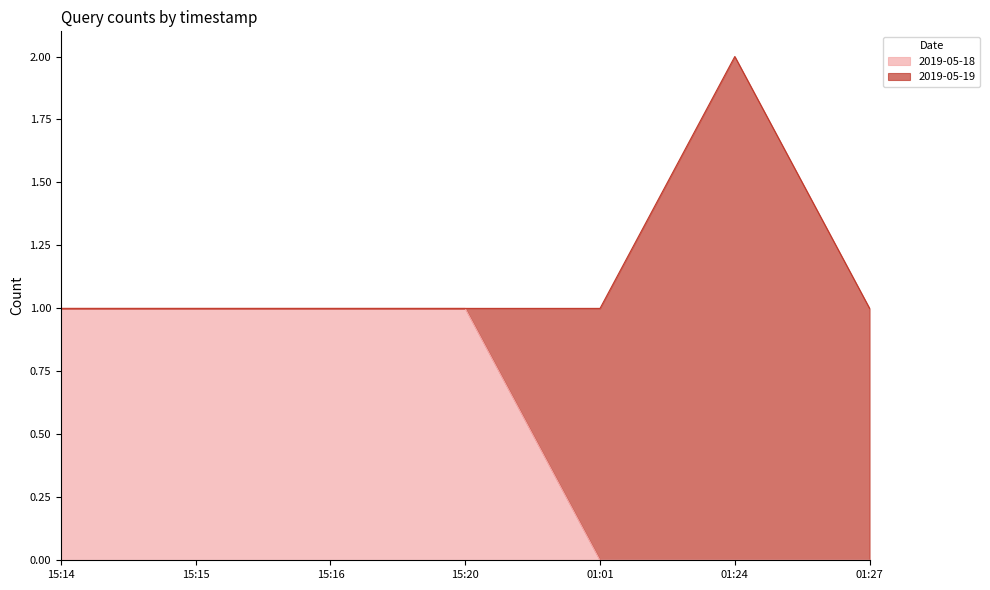

At which category is the sum across all series the highest?

01:24